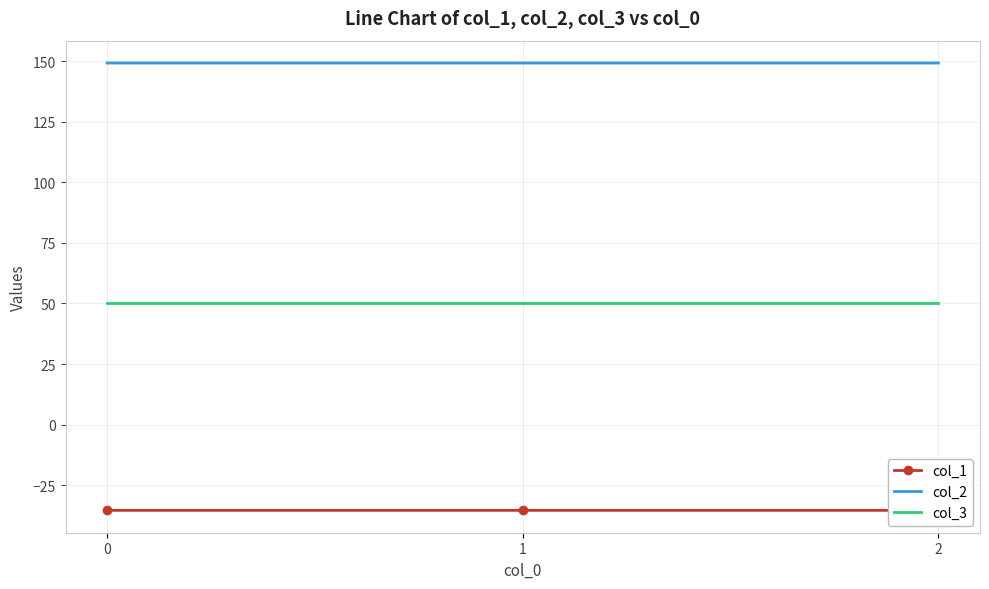

What is the maximum value for col_2?

149.2